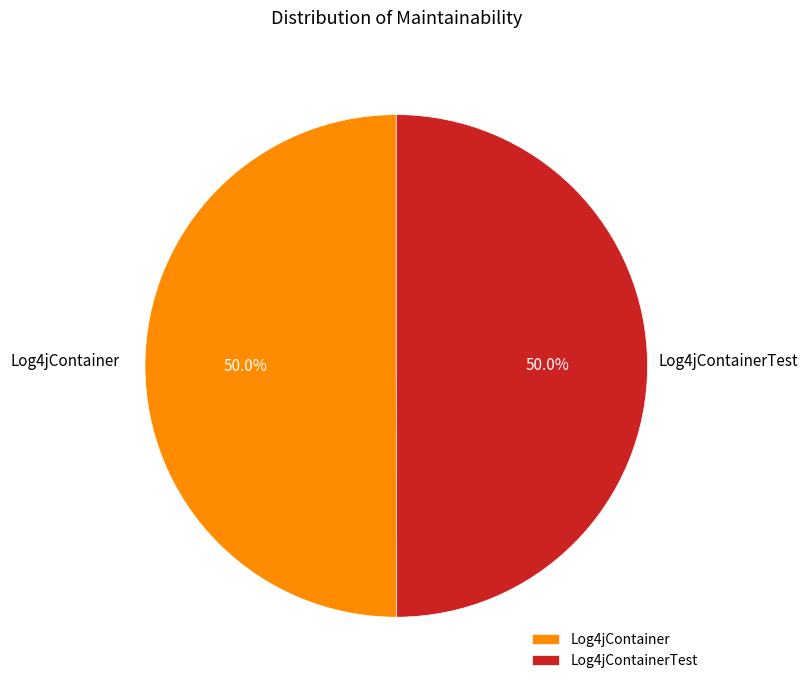

Do Log4jContainerTest and Log4jContainer together represent more than half of the pie?

Yes